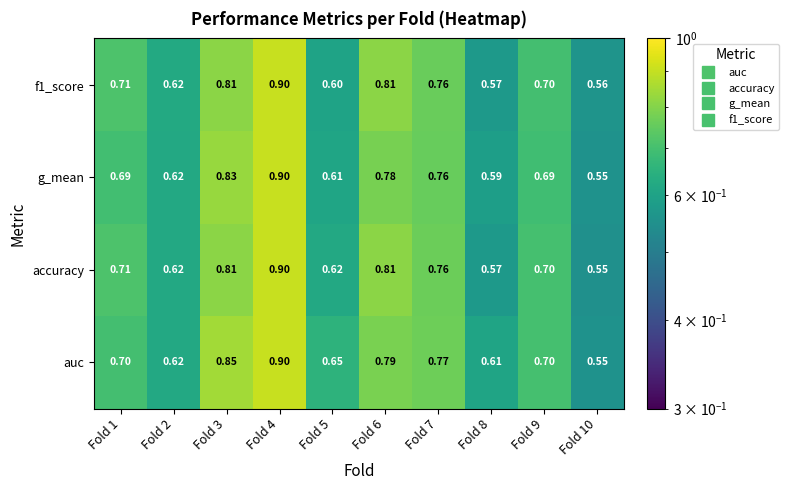

Is the value of auc at Fold 9 greater than the value of g_mean at Fold 9?

Yes